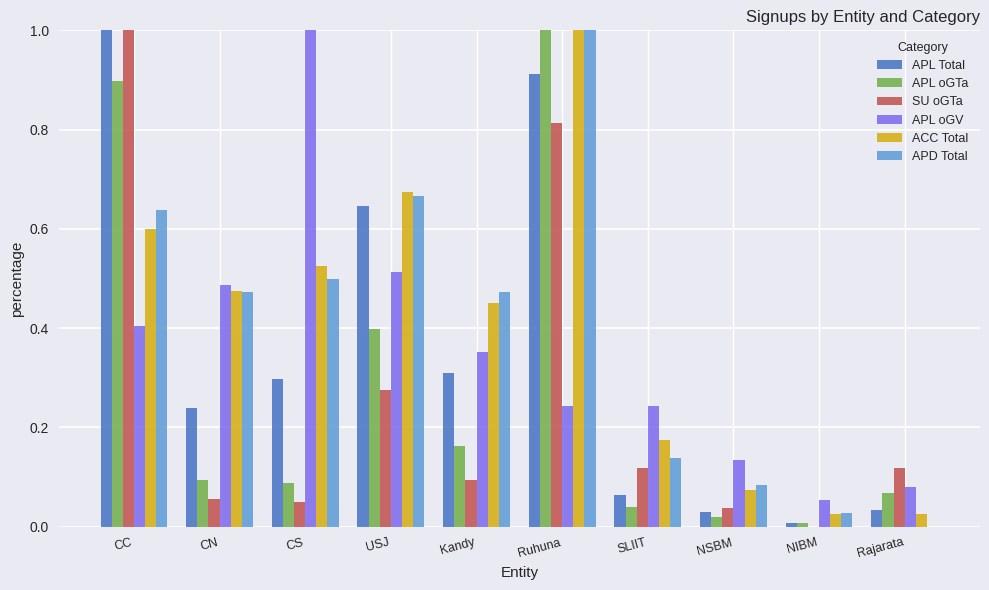

The value of SU oGTa at CS is 0.0. True or false?

False